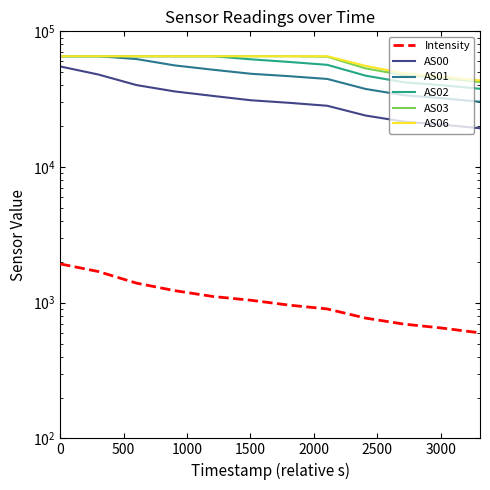

True or false: AS06 and AS01 cross at least once.

False